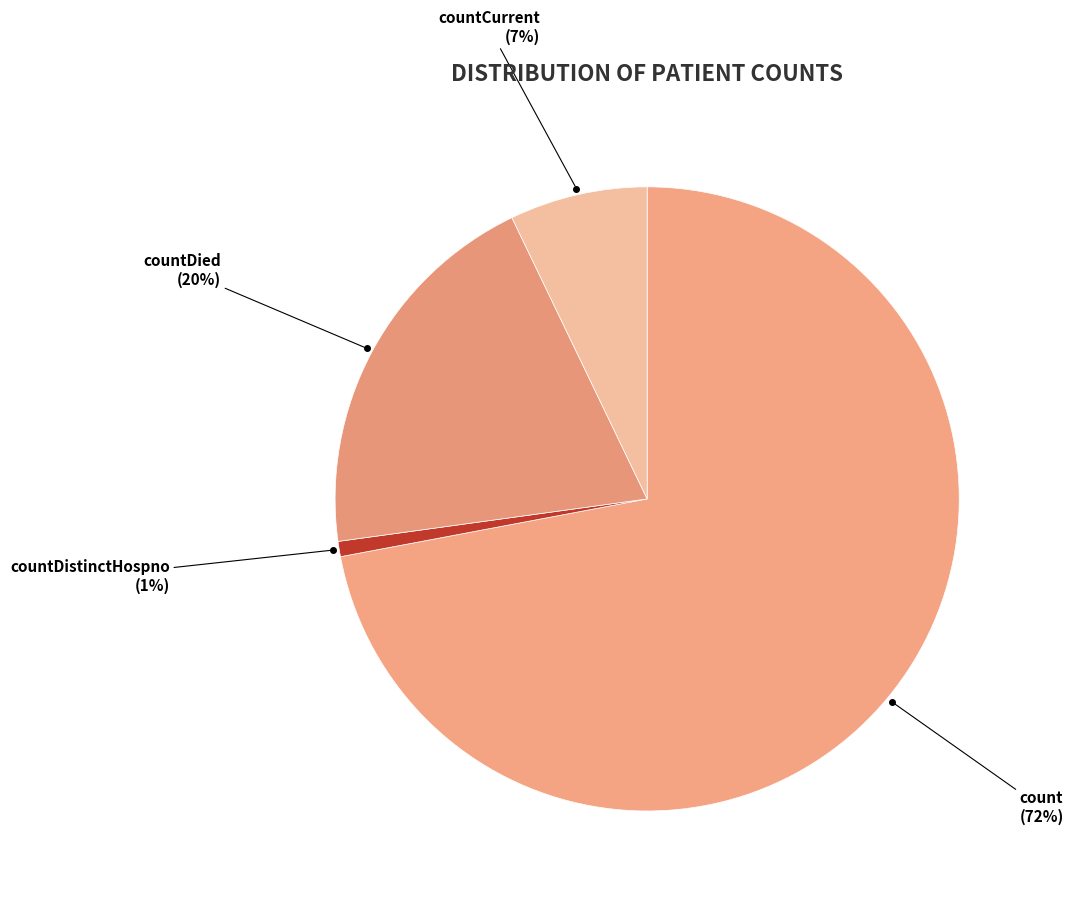

What percentage is the countDistinctHospno slice, to the nearest percent?

1%